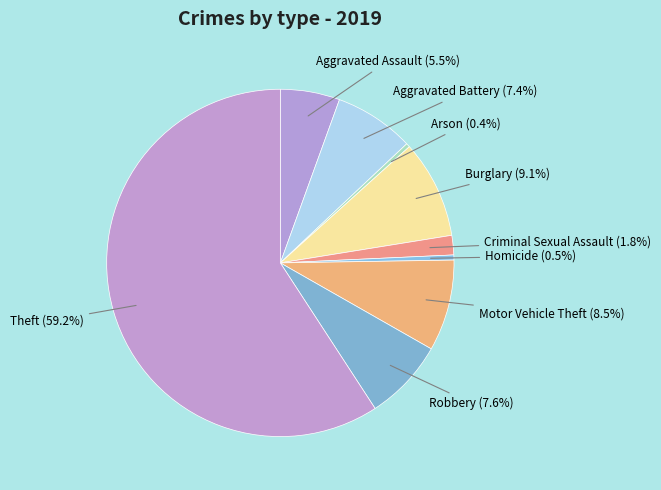

True or false: Burglary accounts for 1% of the total.

False